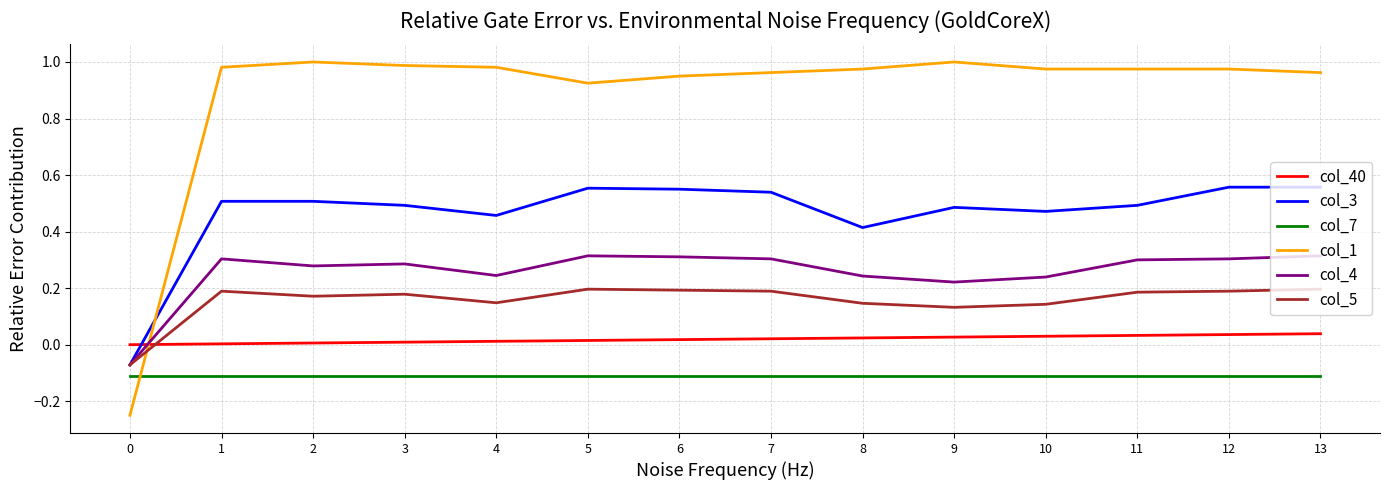

Which series has the largest total across all categories?

col_1